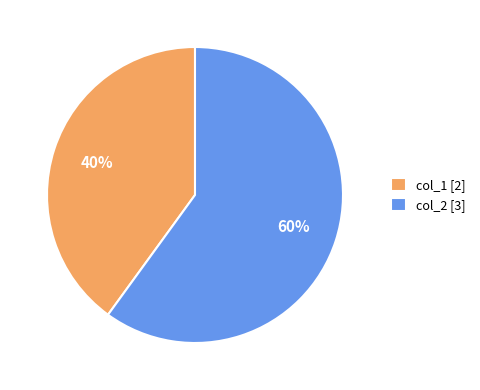

How many segments does this pie chart have?

2